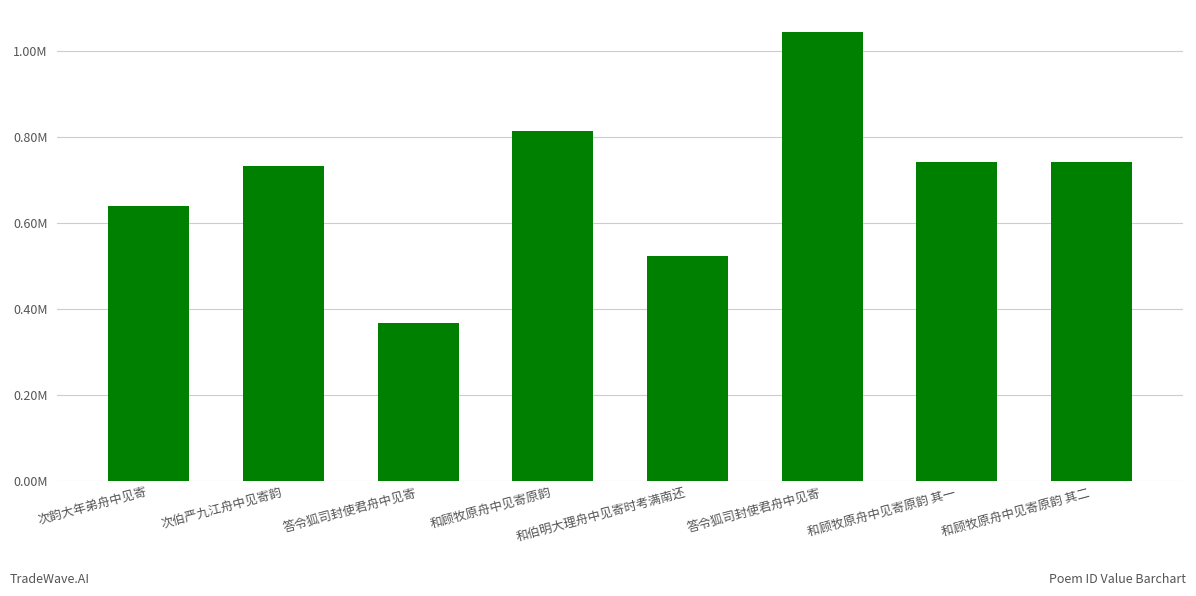

Are the bars horizontal?

No